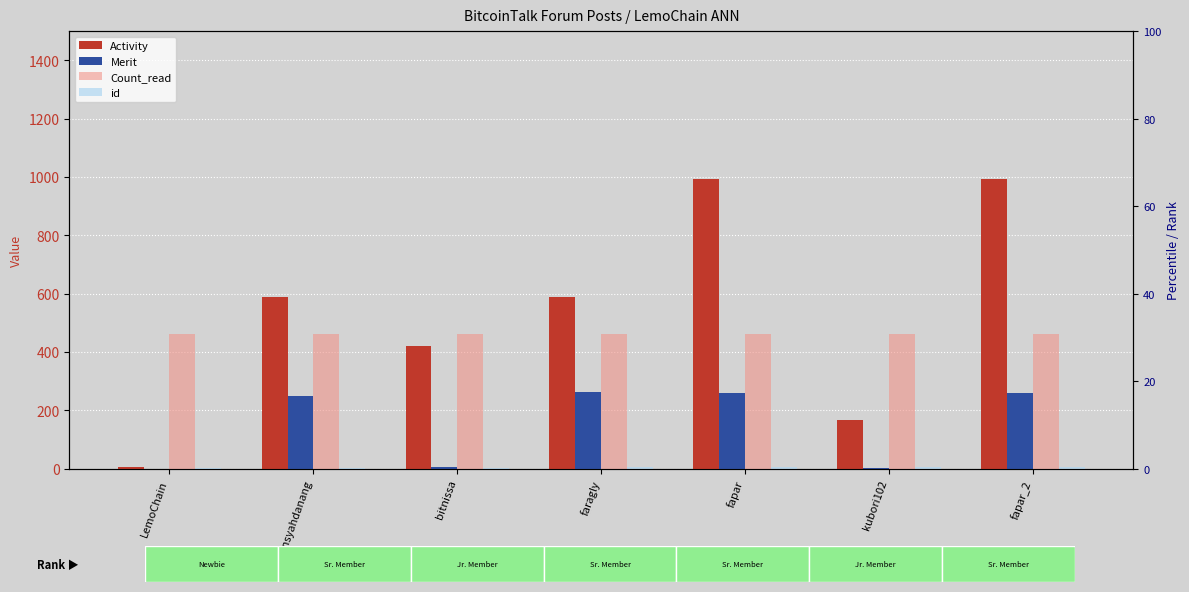

What is the maximum value for Count_read?

460